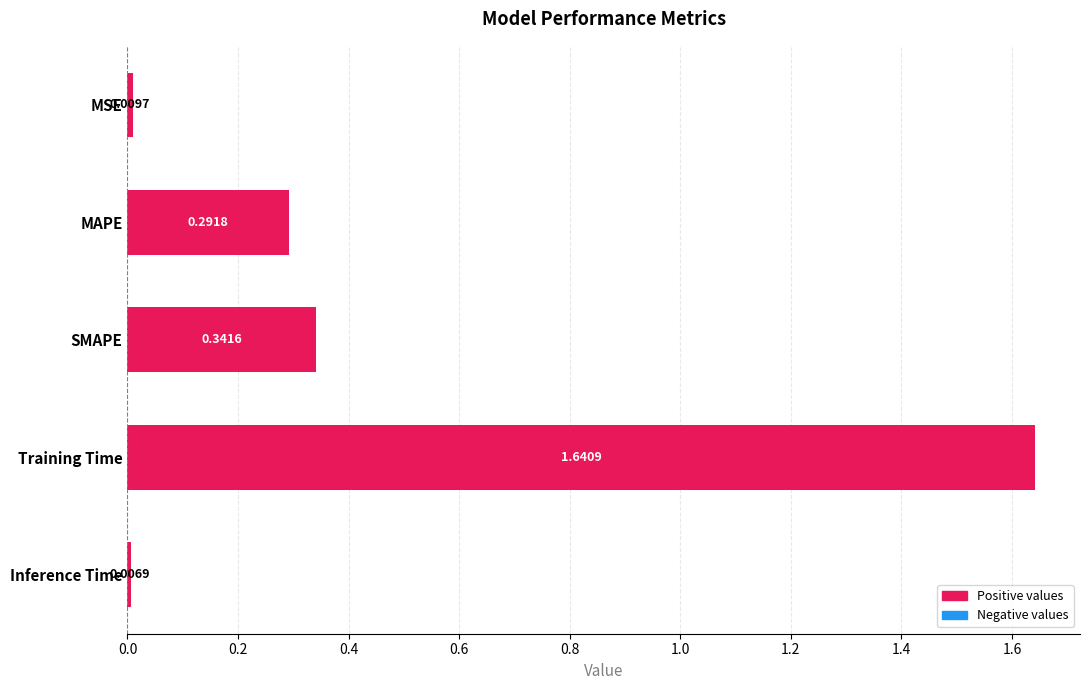

At which category does the chart reach its minimum across all series?

Inference Time